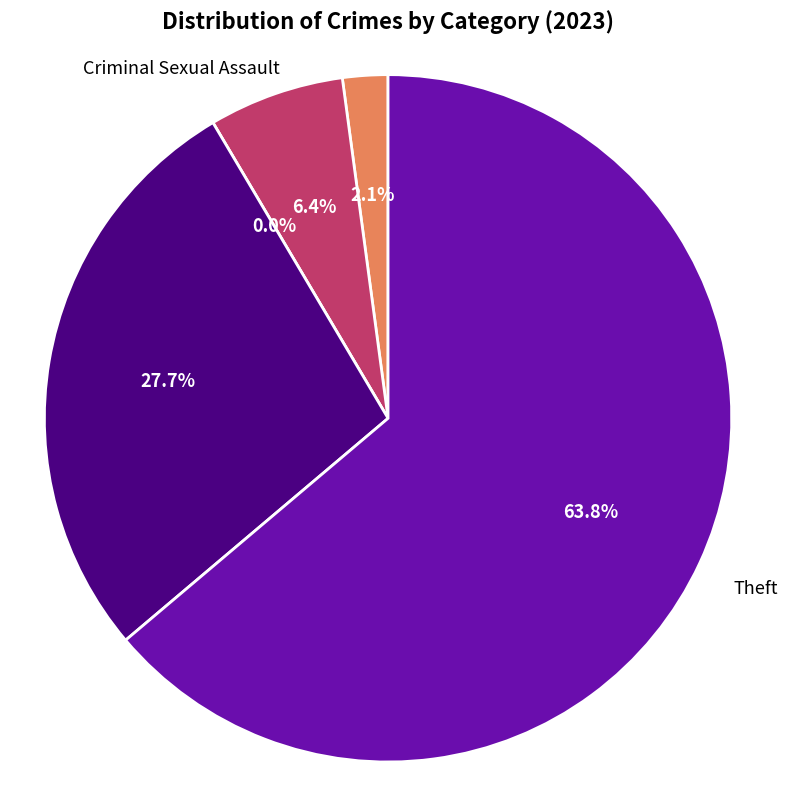

Count the number of slices in the pie.

5